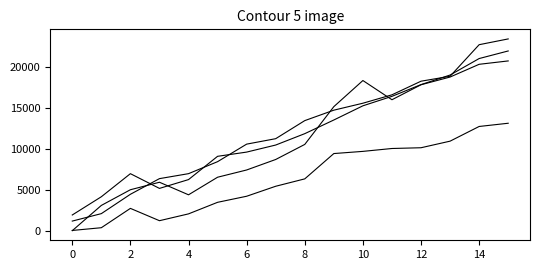

Reading left to right, list all the values displayed in this chart.

col_8: 1173	2083	4446	6358	6965	8430	10572	11238	13444	14720	15569	16596	18258	18860	22717	23422
col_9: 1918	4145	6964	5165	6241	9084	9600	10462	11851	13520	15252	16409	17842	19011	21025	21952
col_10: 29	363	2725	1220	2054	3466	4207	5427	6329	9421	9687	10039	10131	10935	12729	13123
col_11: 0	3086	5002	5916	4383	6530	7415	8697	10536	15150	18340	15994	17825	18767	20322	20734